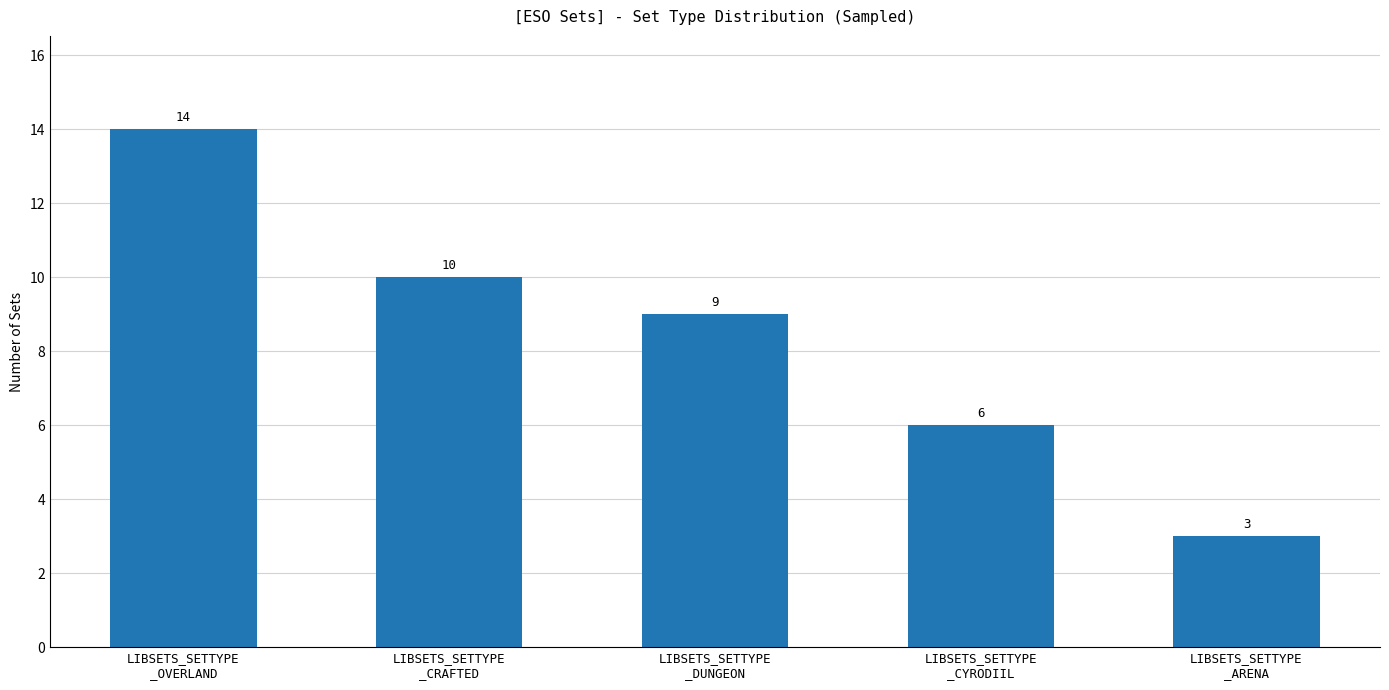

What is the greatest value displayed?

14